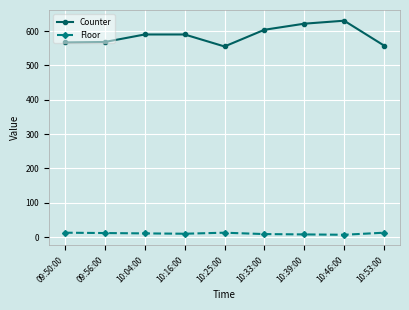

What are all the series names shown in the legend?

Counter, Floor